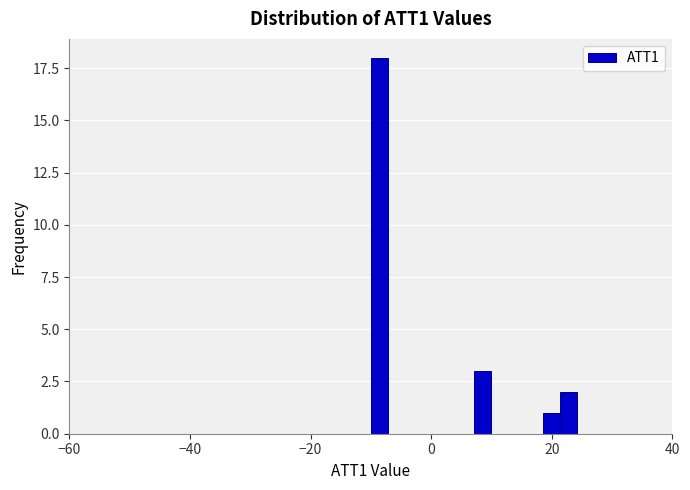

Read against the x-axis, roughly where is the centre of the tallest bar?

-8